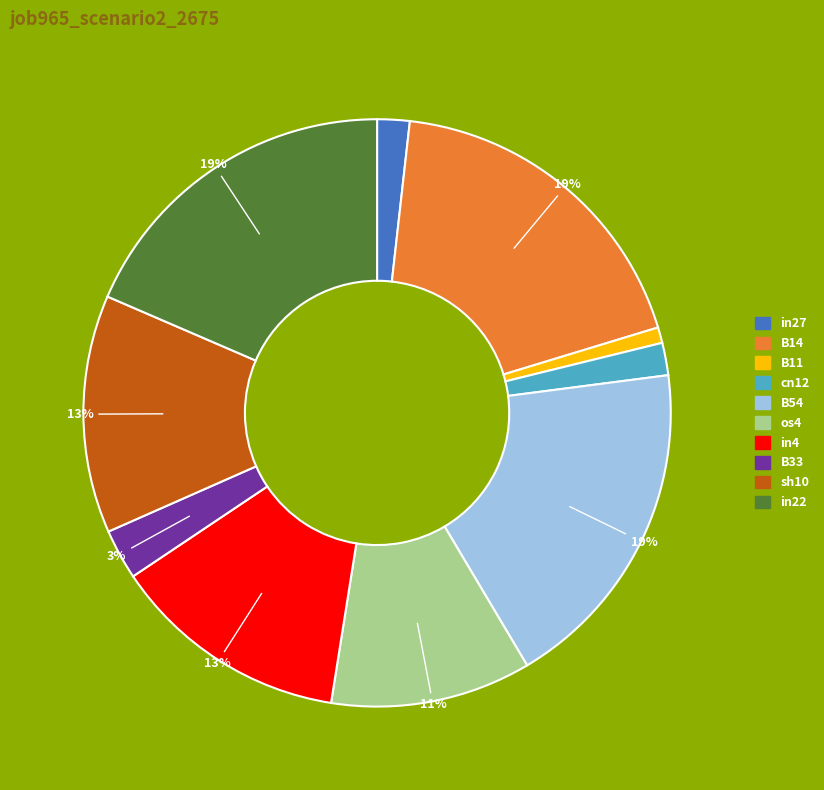

True or false: sh10 accounts for 1% of the total.

False